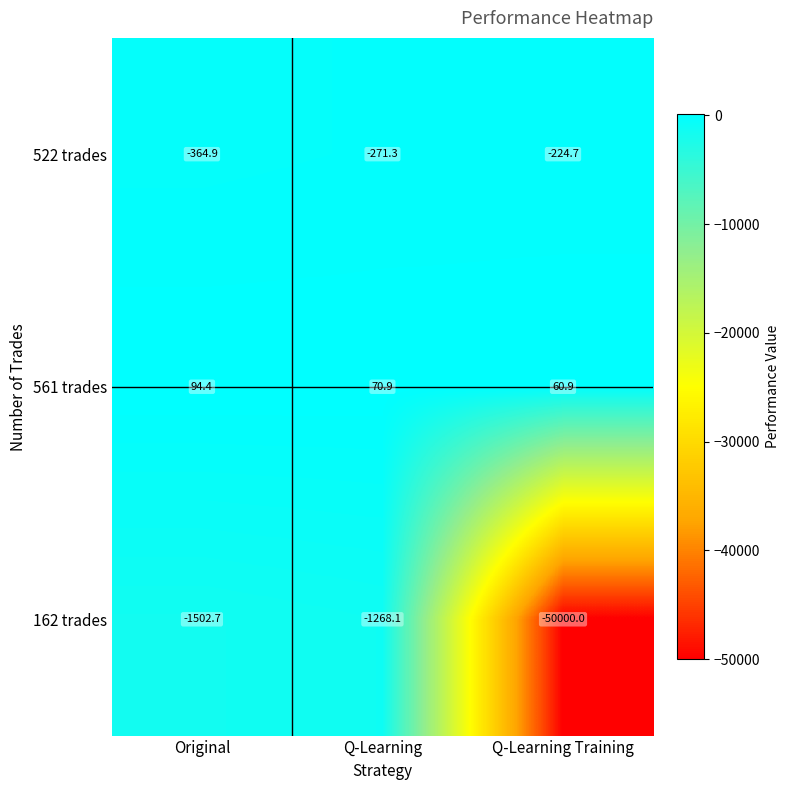

What is the difference between the 162 trades values at Q-Learning Training and Original?

48497.3